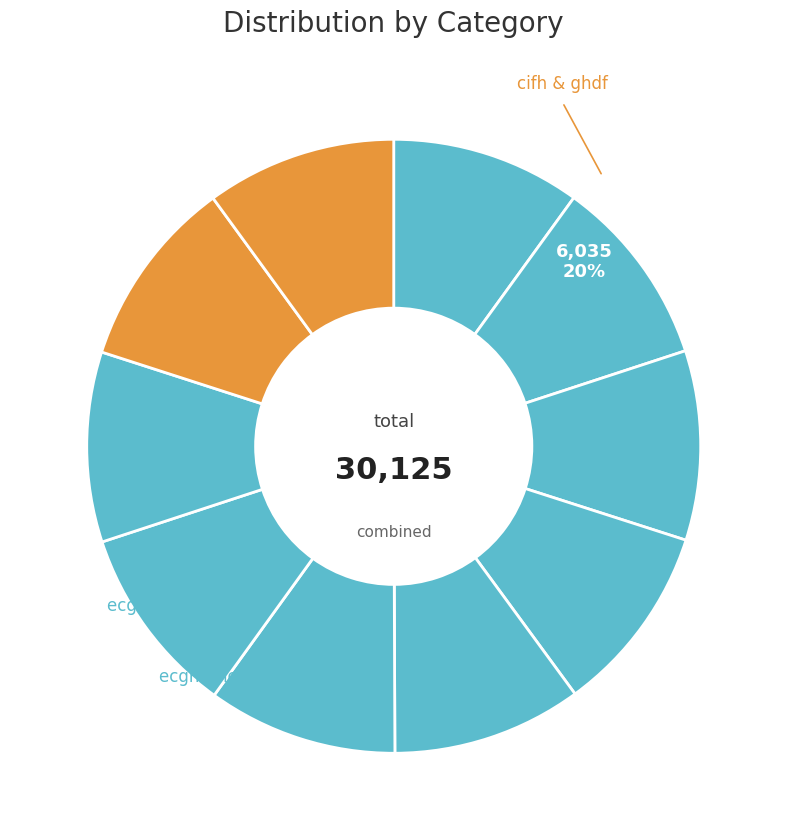

What portion of the pie excludes gdhb?

90.0%